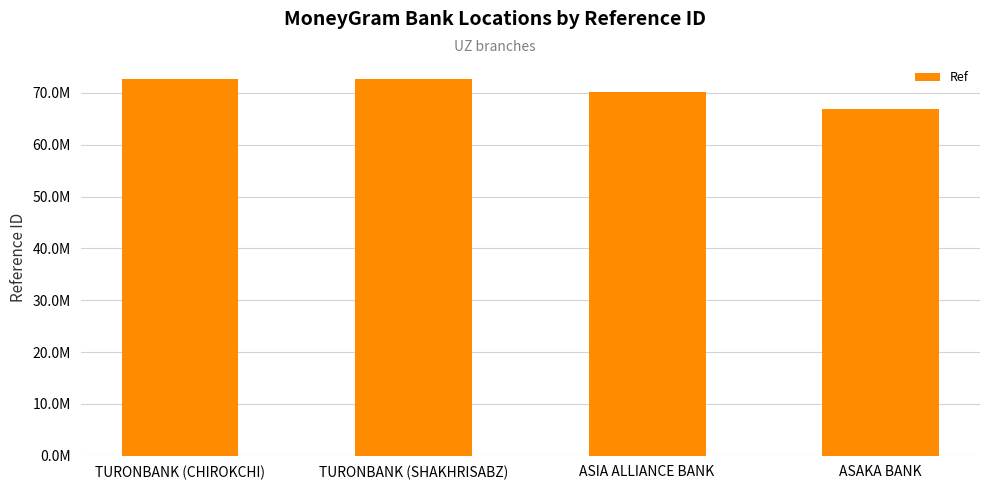

Approximately how many times larger is the value at TURONBANK (SHAKHRISABZ) compared to ASIA ALLIANCE BANK?

1.0